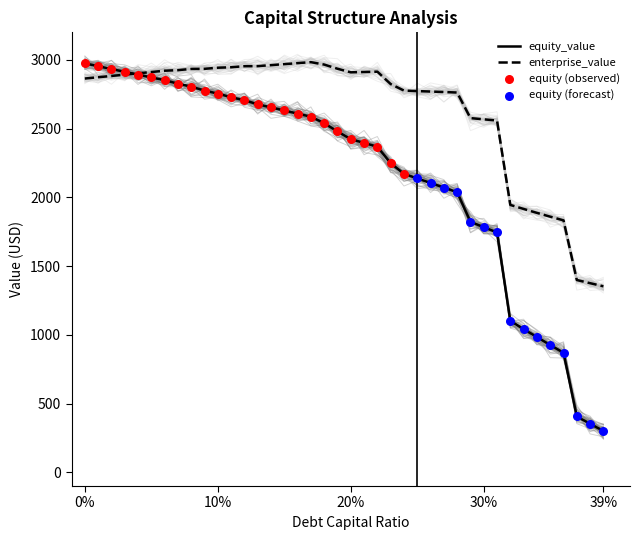

What is the highest value of the equity_value series?

2974.1